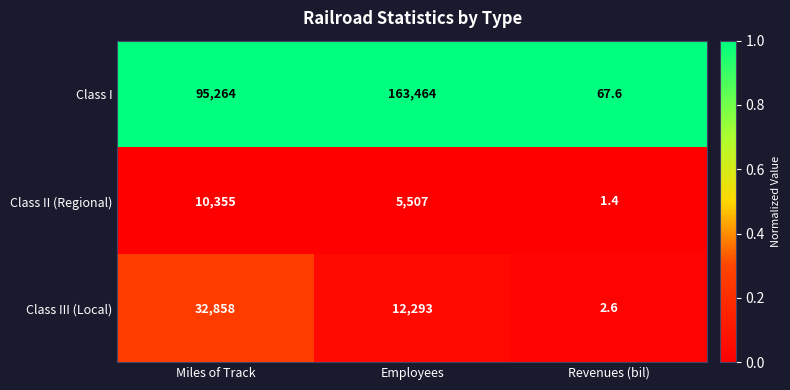

Reading left to right, list all the values displayed in this chart.

Class I: Miles of Track=95264.0	Employees=163464.0	Revenues (bil)=67.6
Class II (Regional): Miles of Track=10355.0	Employees=5507.0	Revenues (bil)=1.4
Class III (Local): Miles of Track=32858.0	Employees=12293.0	Revenues (bil)=2.6